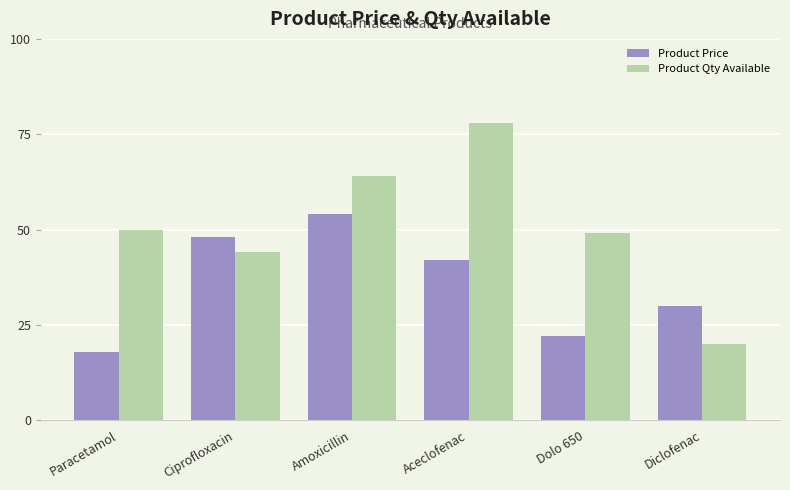

The value of Product Price at Diclofenac is 52. True or false?

False